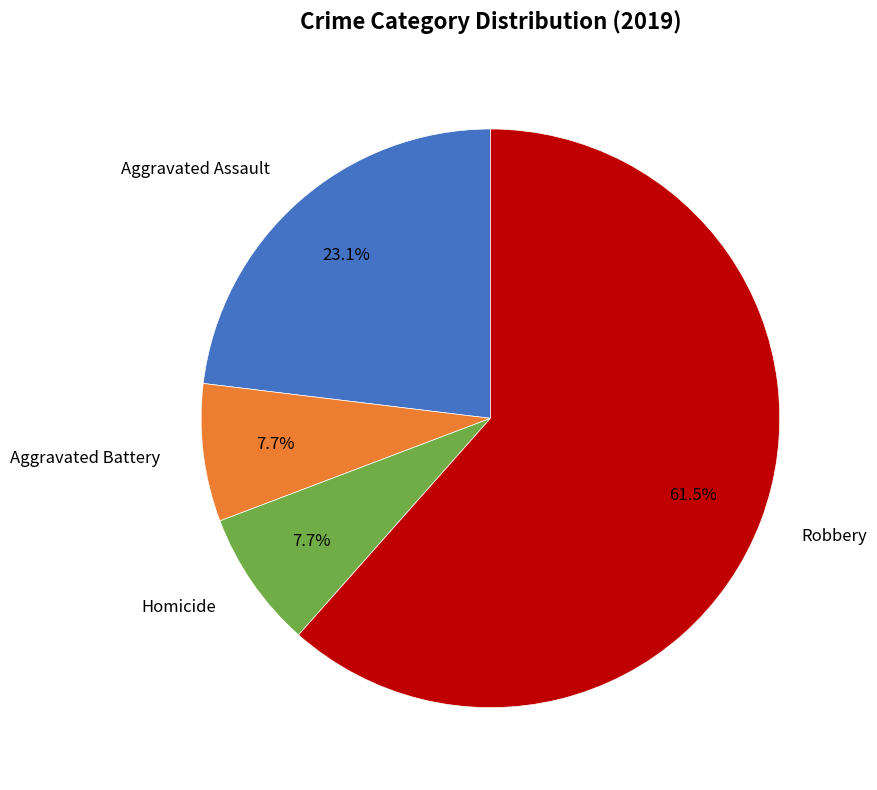

Does any single category account for the majority?

Yes